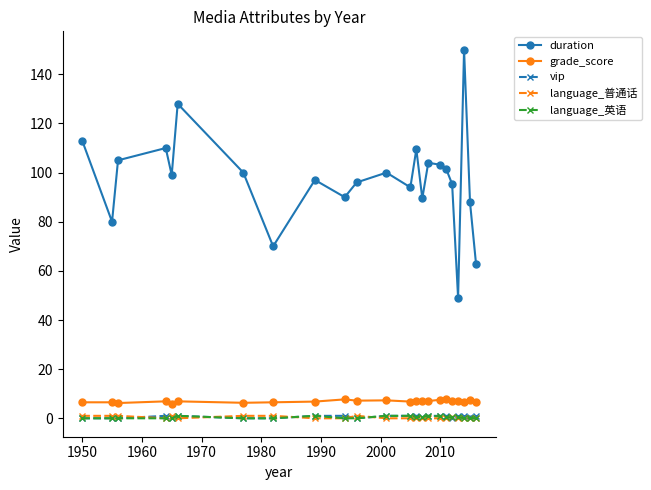

True or false: language_普通话 and grade_score intersect in this chart.

False